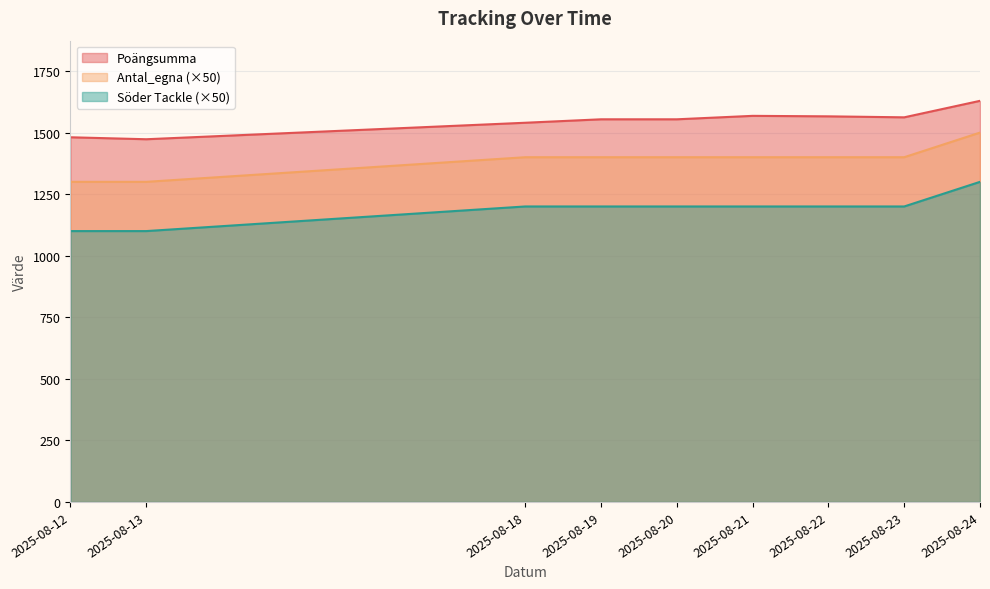

Reading left to right, transcribe all the data shown in this chart.

Poängsumma: 1481	1473	1540	1554	1554	1568	1566	1562	1629
Antal_egna: 1300	1300	1400	1400	1400	1400	1400	1400	1500
Söder Tackle: 1100	1100	1200	1200	1200	1200	1200	1200	1300